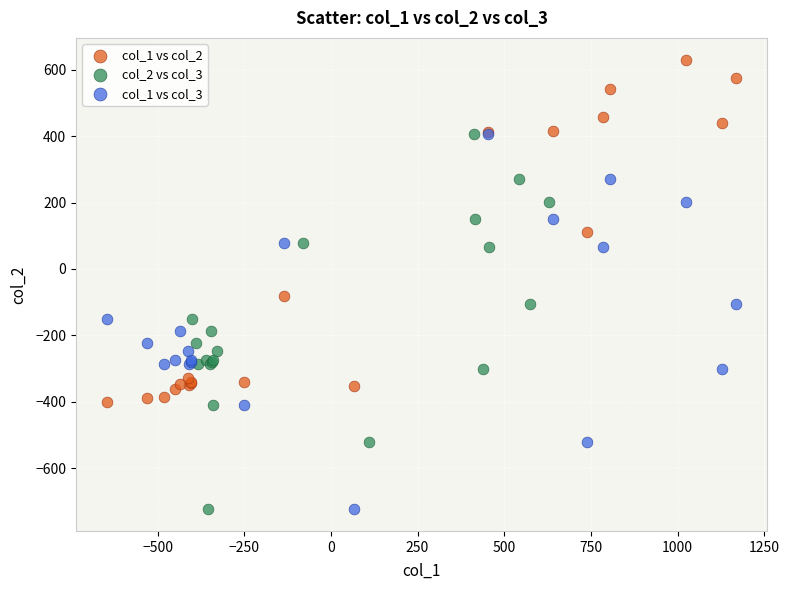

Which series contains the highest Y value?

col_1 vs col_2